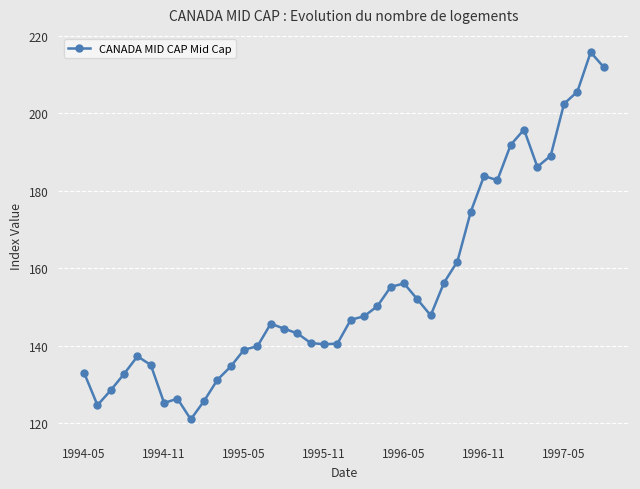

What is the smallest value displayed?

121.1